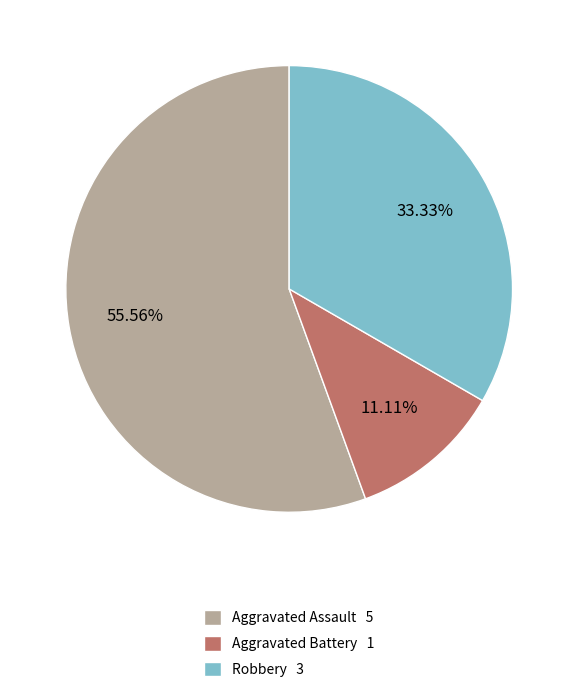

How many slices are in this pie chart?

3